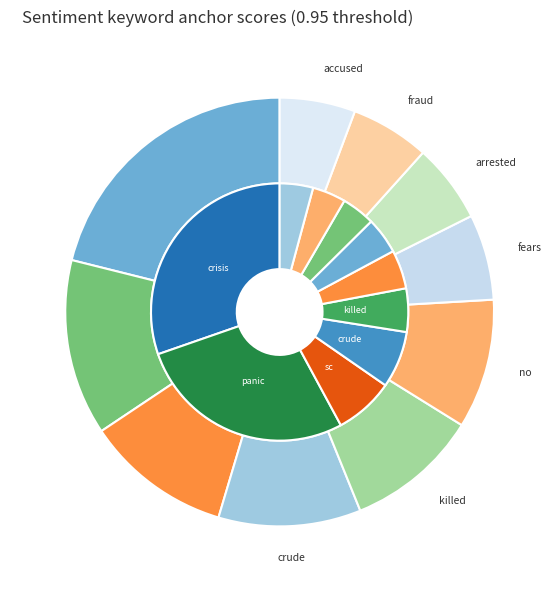

Count the number of slices in the pie.

10